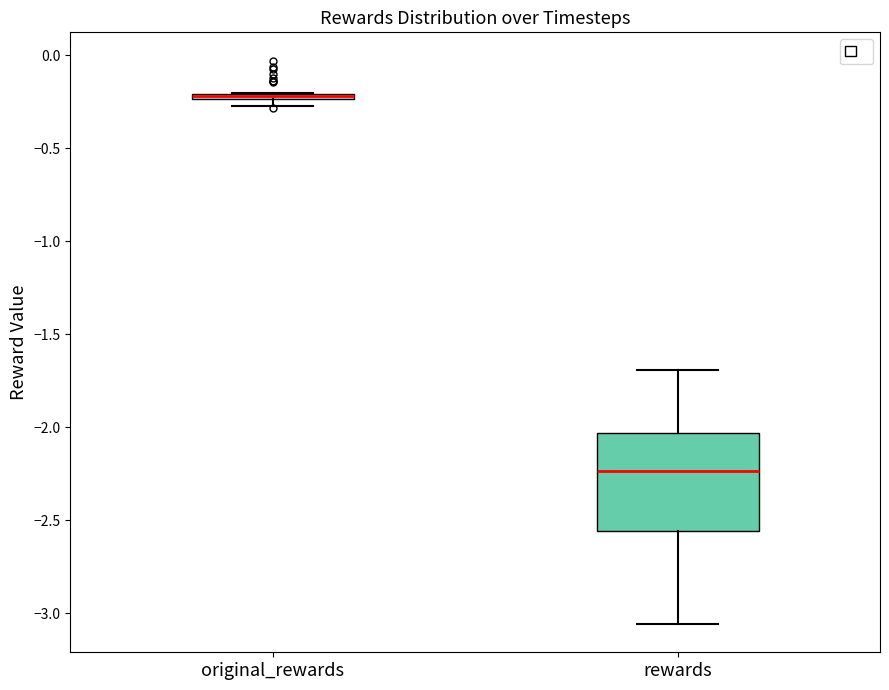

Which box is the tallest, from its lower edge to its upper edge?

rewards